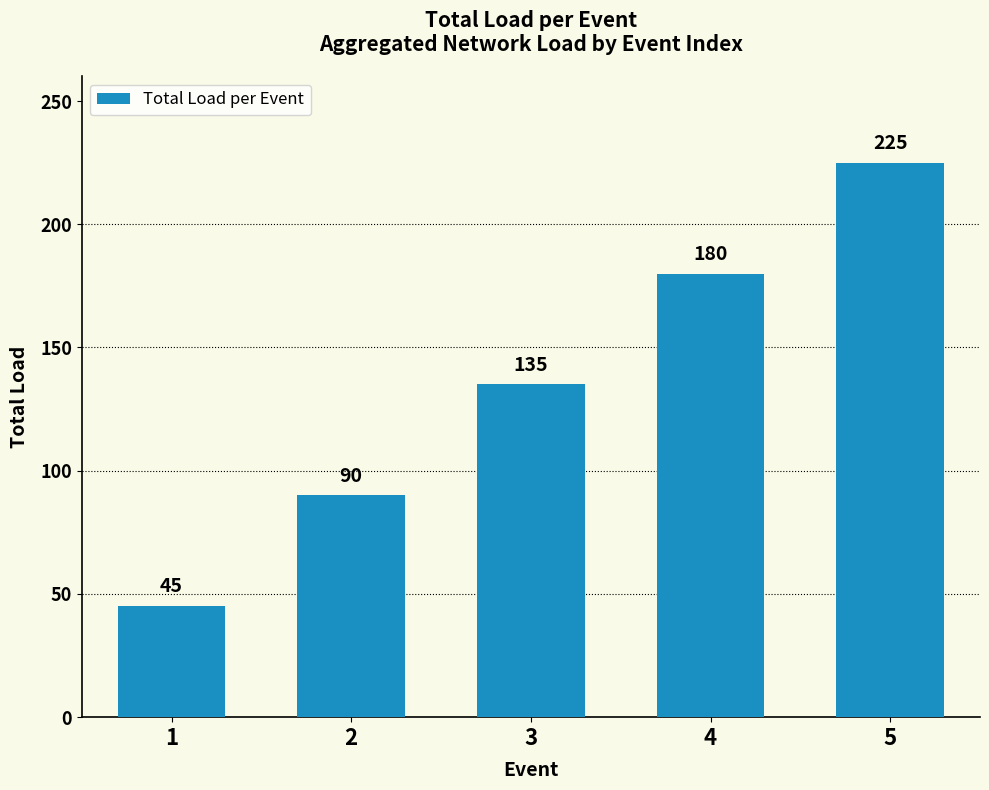

What is the approximate value at 2?

90